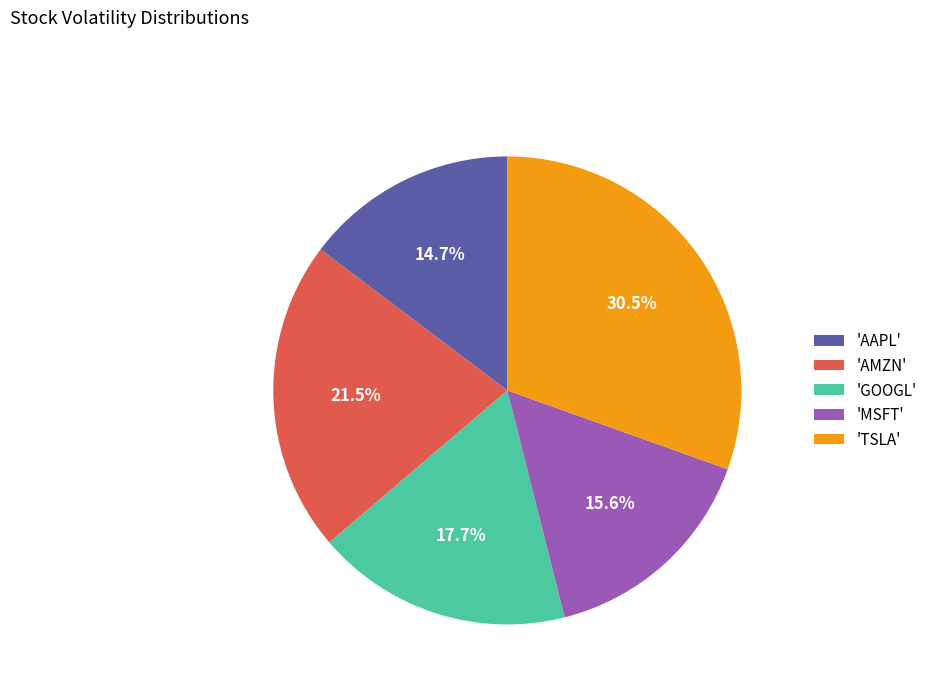

Approximately how many times larger is the value at 'MSFT' compared to 'TSLA'?

0.5